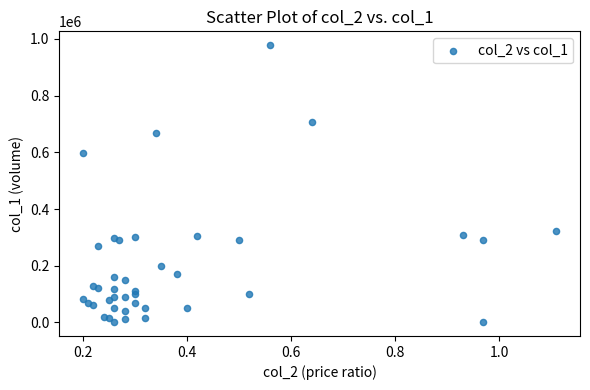

What Y value in the scatter plot is closest to 489500?

597000